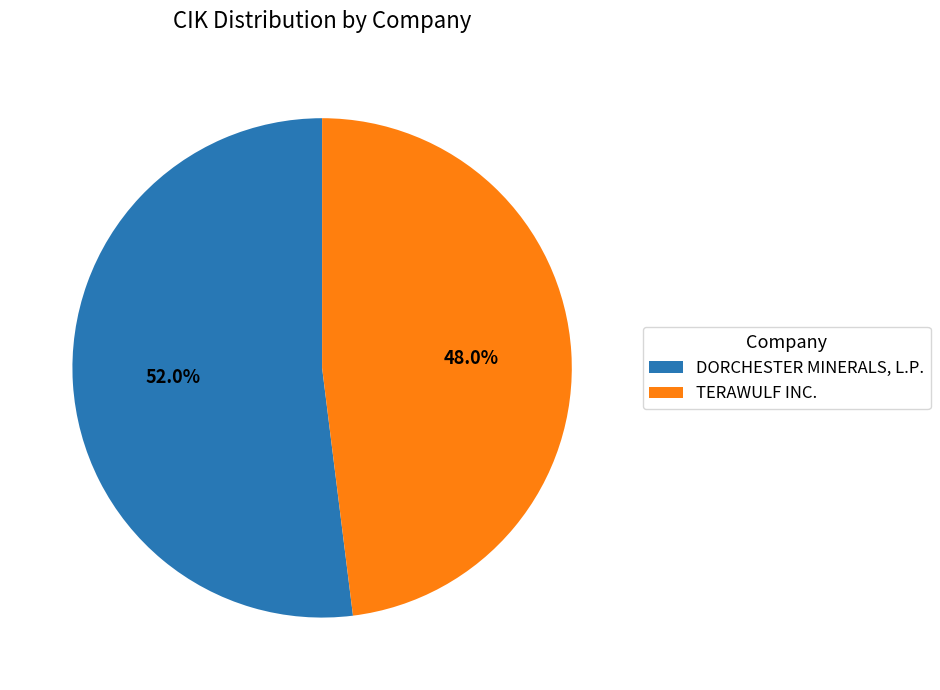

Does DORCHESTER MINERALS, L.P. account for over 50% of the chart?

Yes